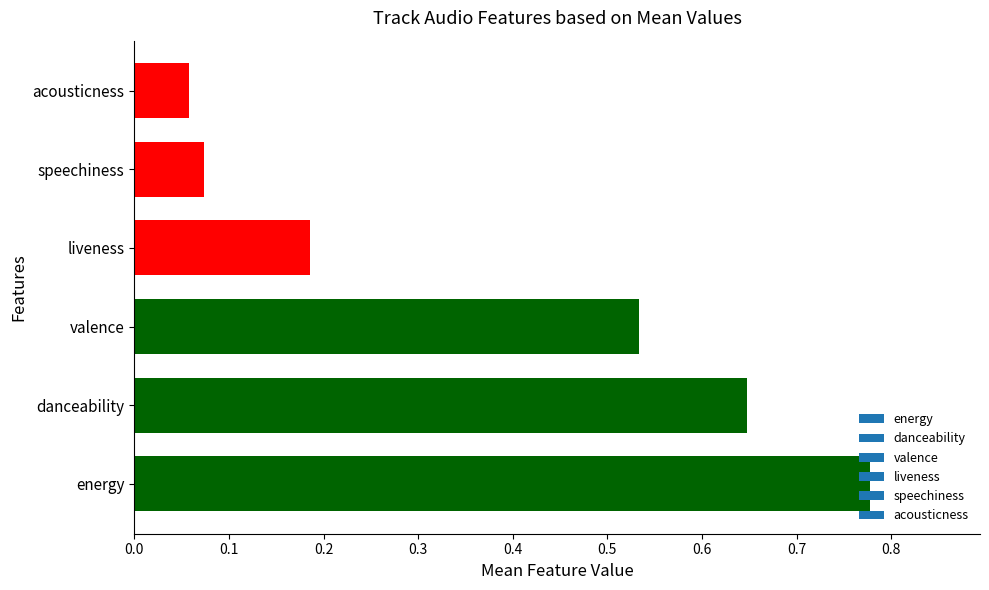

What is the change in value from danceability to speechiness?

-0.6